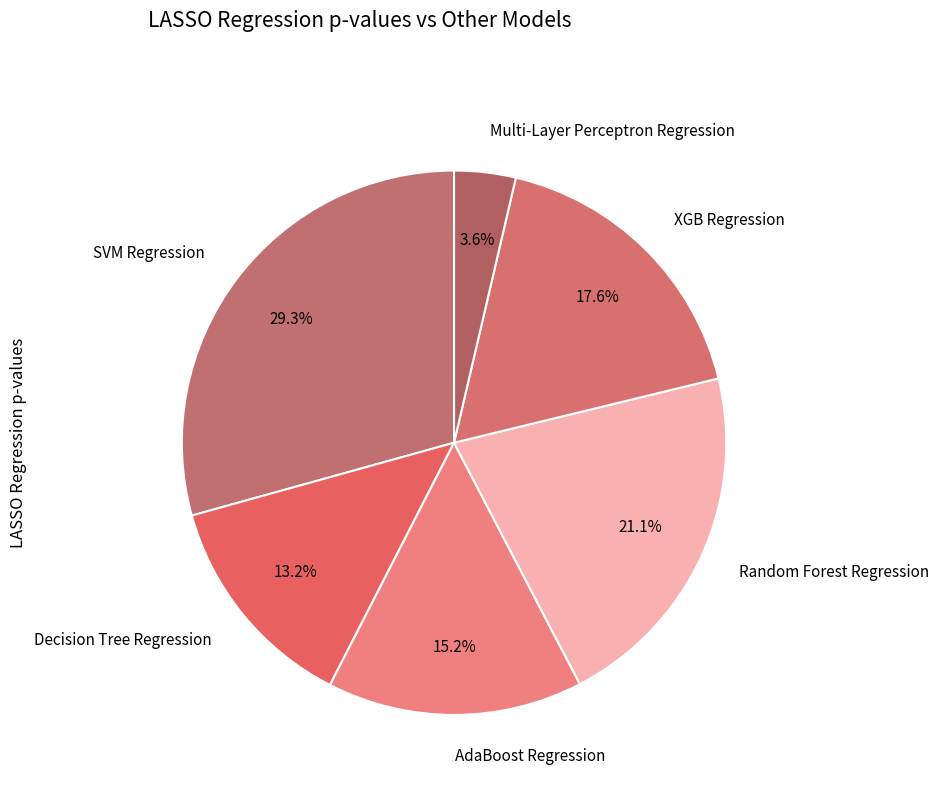

What percentage is the Decision Tree Regression slice, to the nearest percent?

13%